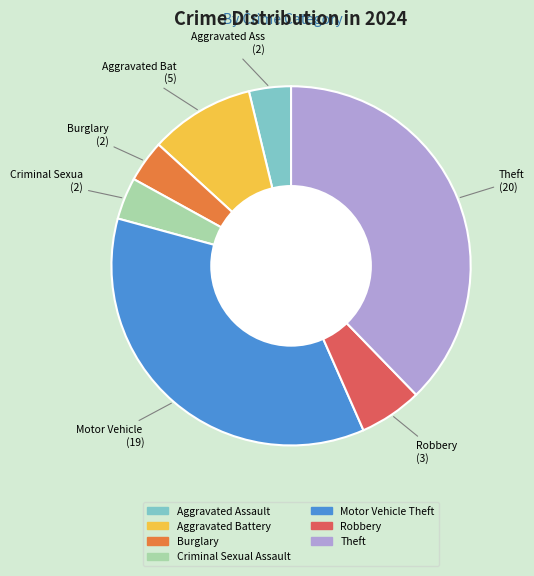

The Robbery slice represents 6% of the pie. True or false?

True